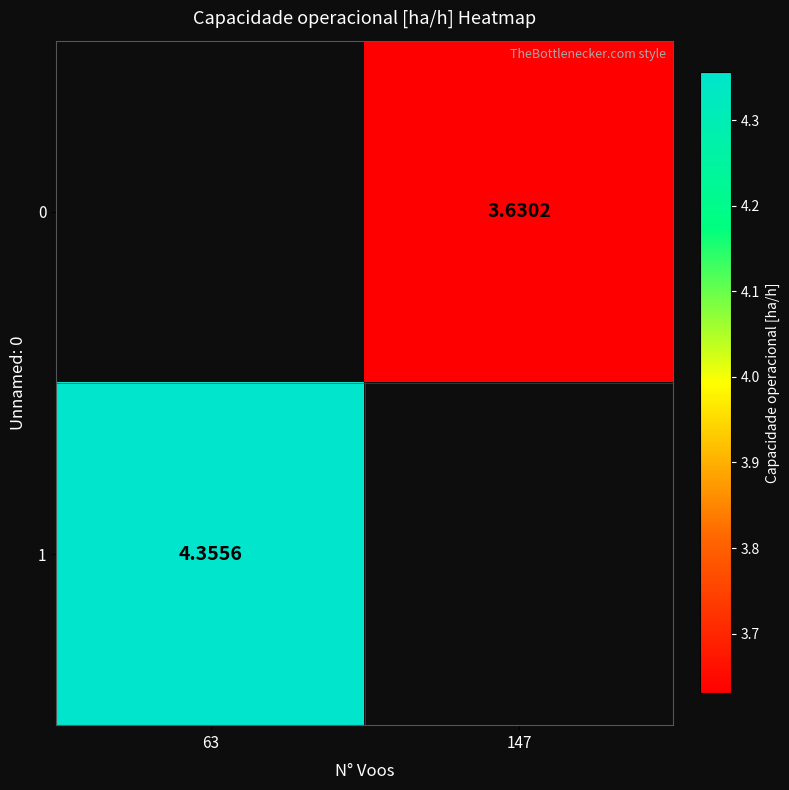

Is the value of 1 at 63 greater than the value of 0 at 147?

Yes